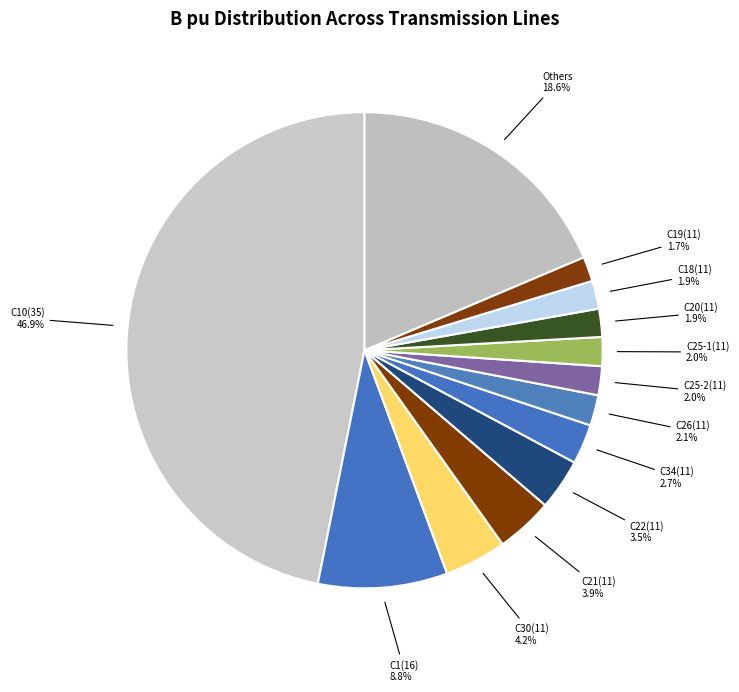

Count the number of slices in the pie.

13